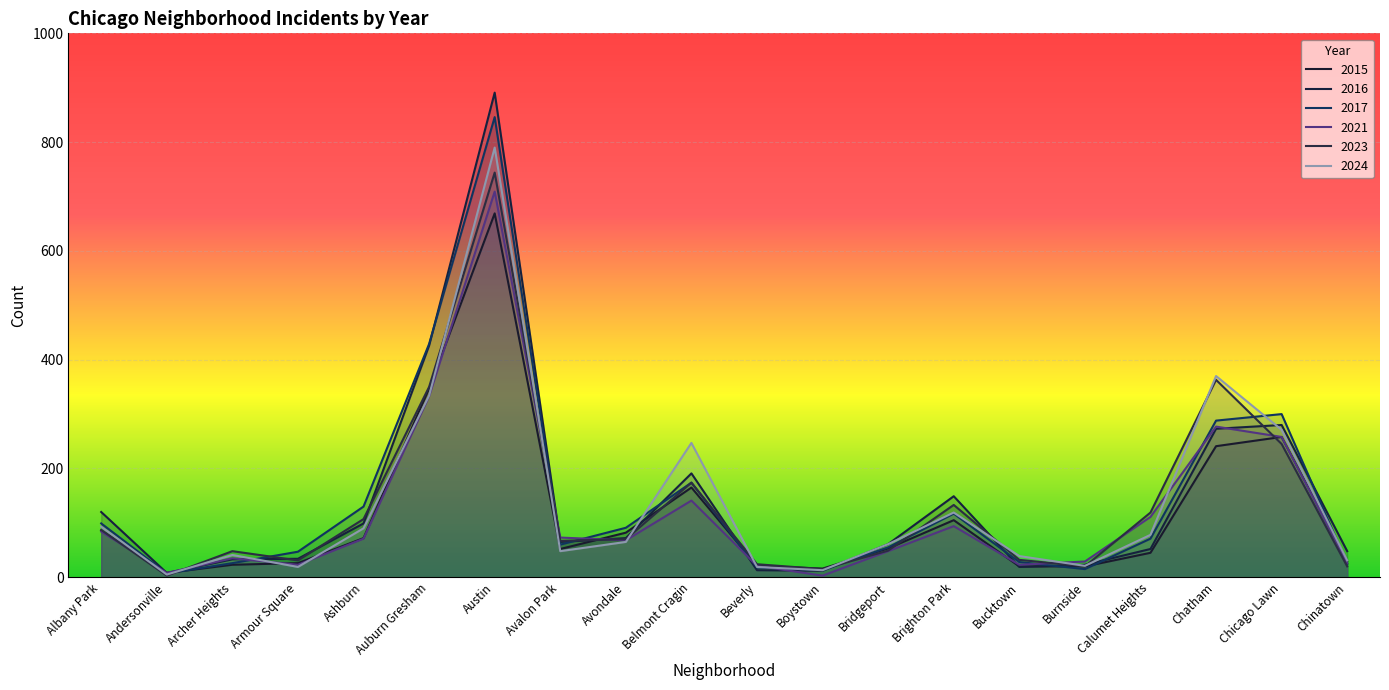

How many values in the 2015 series are below 53?

10